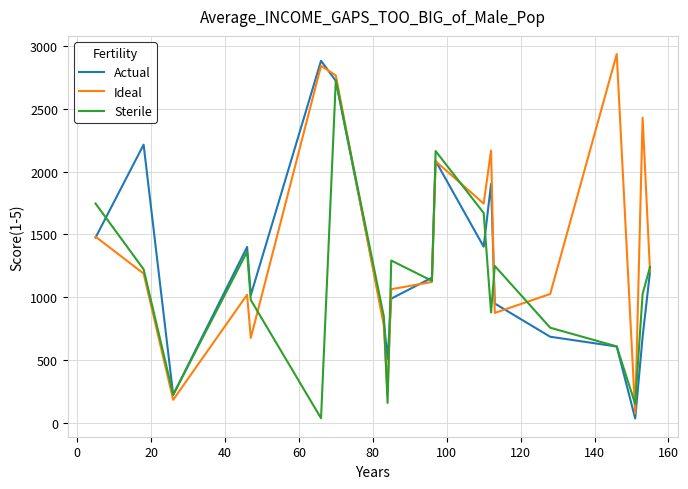

List the series in order of their peak value, highest first.

Ideal, Actual, Sterile